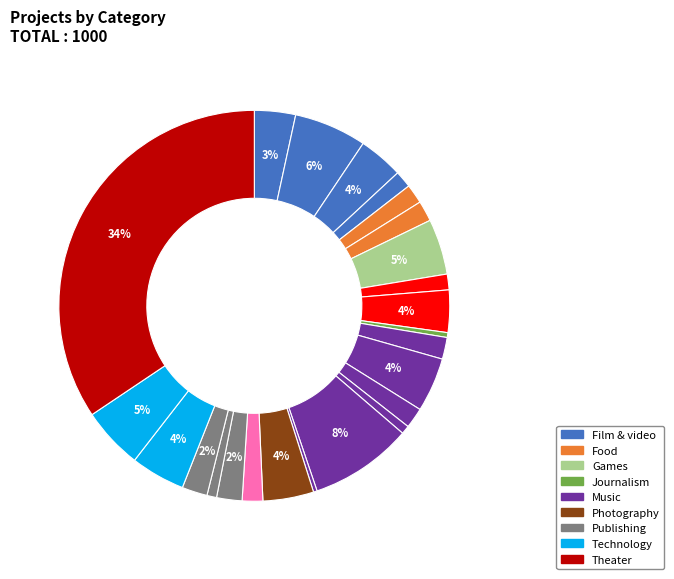

Which slice is the largest?

theater/plays